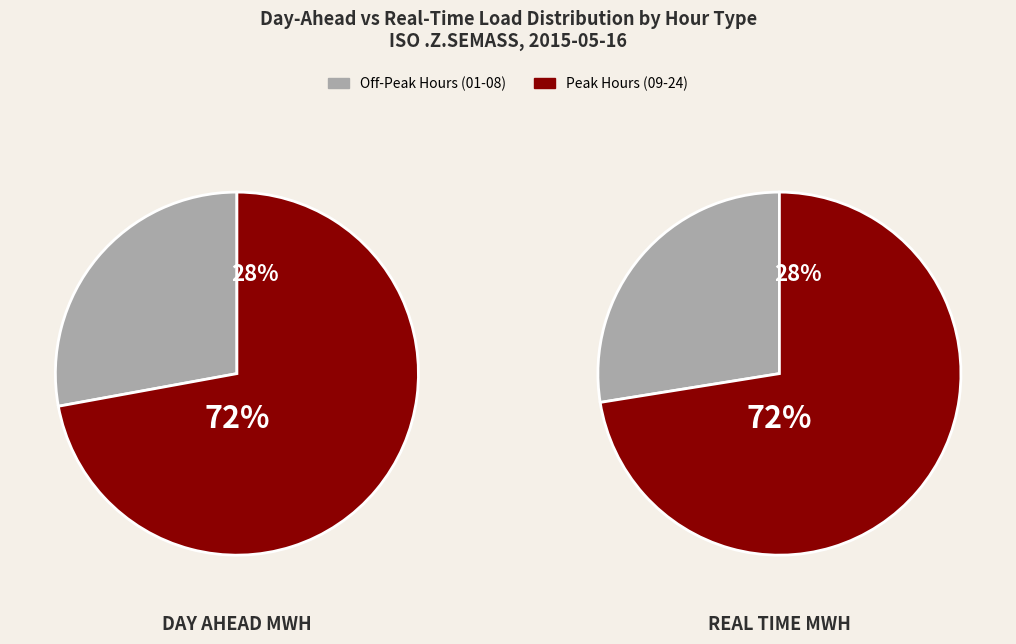

Rank the series at 7 from lowest to highest value.

Day Ahead, Real Time